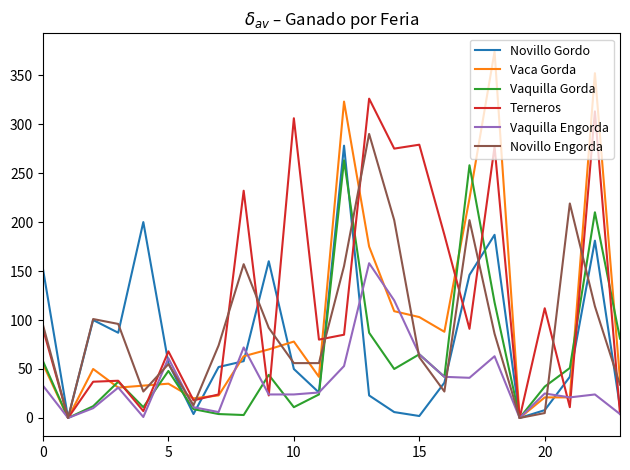

What is the maximum value shown in the chart?

374